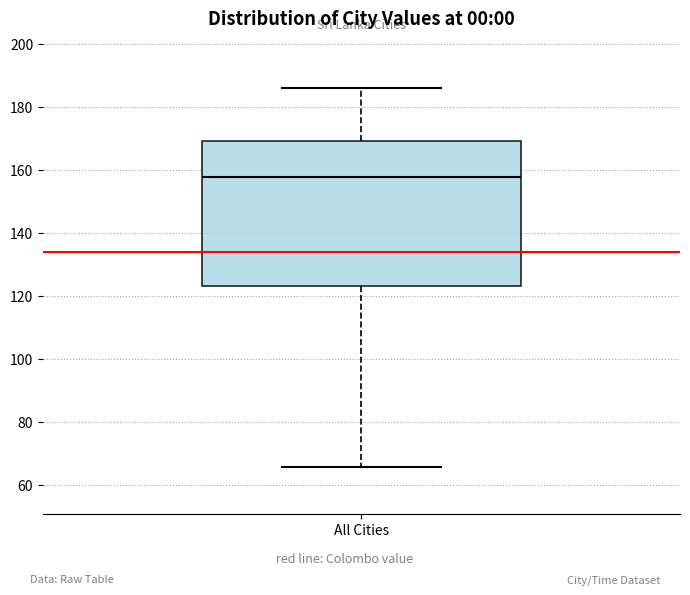

Where does the lower whisker of the box for All Cities end on the y-axis? The values are not printed on the chart, so give them approximately, as read against the axis.

66